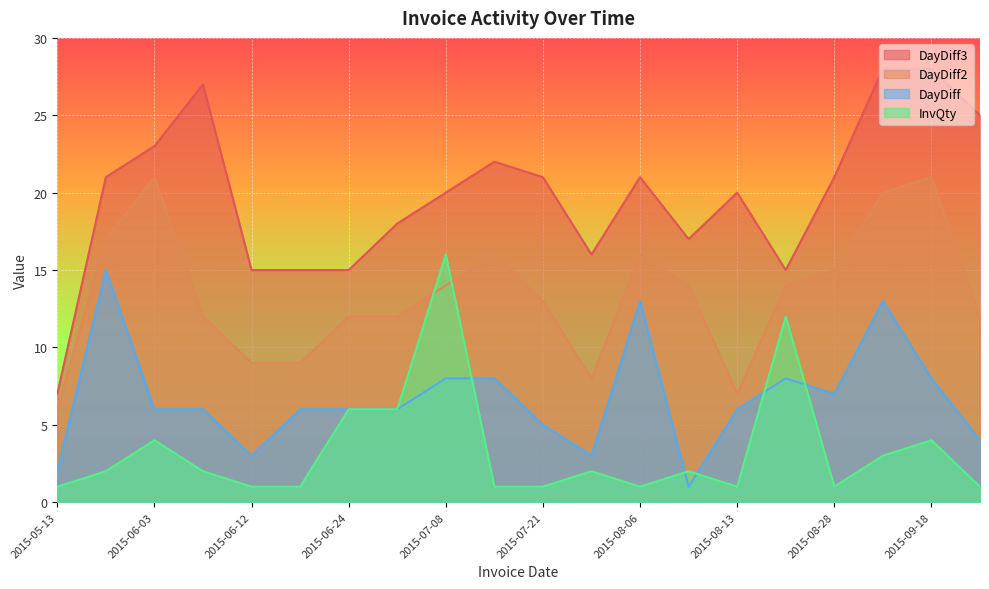

What position from the left is 2015-08-21?

16